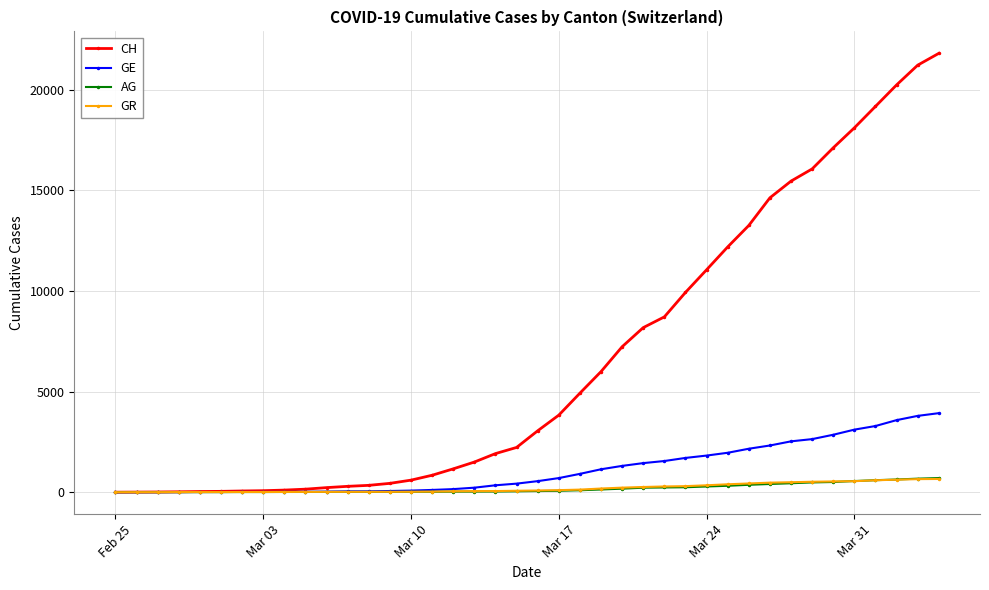

What is the greatest value displayed?

21812